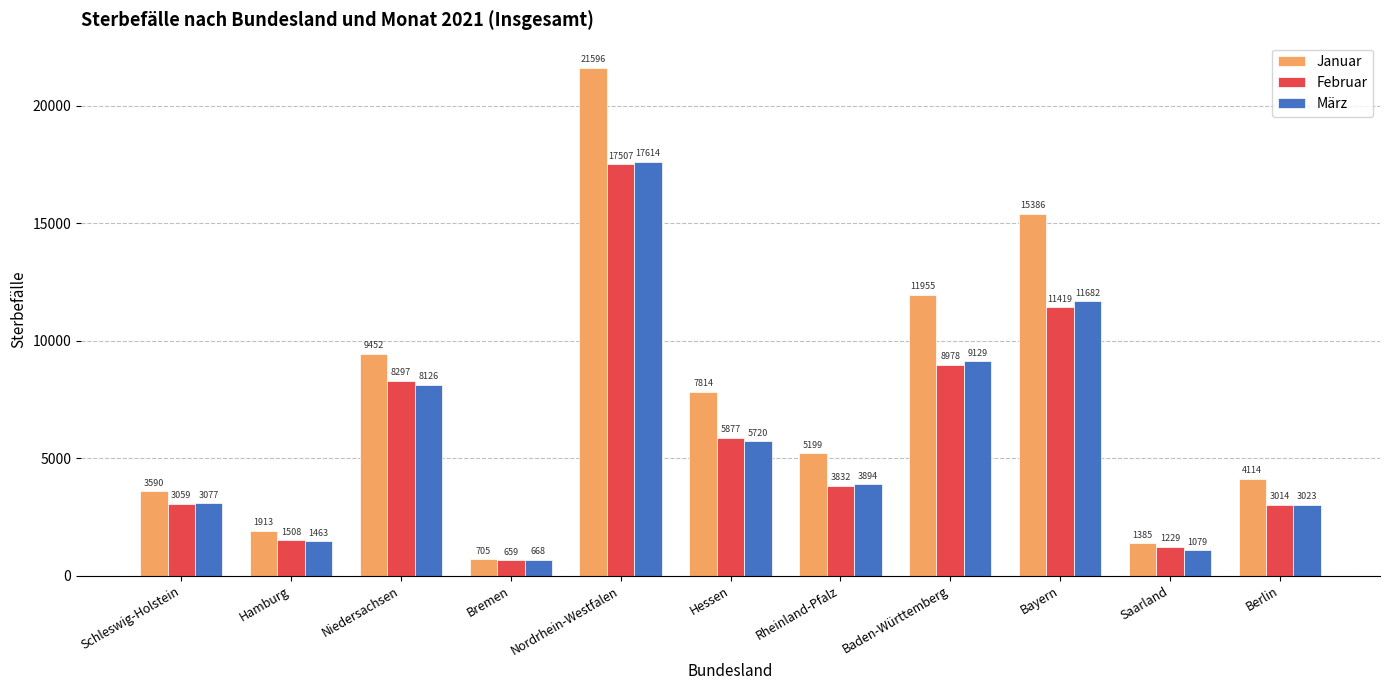

Reading left to right, extract all data points from this chart.

Januar: 3590	1913	9452	705	21596	7814	5199	11955	15386	1385	4114
Februar: 3059	1508	8297	659	17507	5877	3832	8978	11419	1229	3014
März: 3077	1463	8126	668	17614	5720	3894	9129	11682	1079	3023